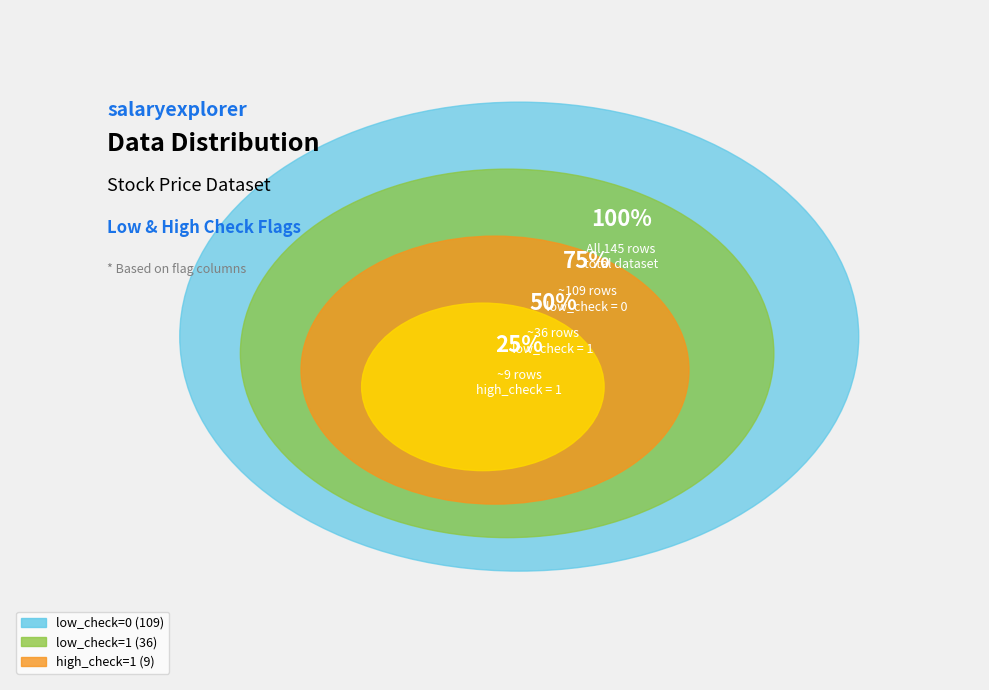

What is the smallest slice in the pie chart?

high_check = 1